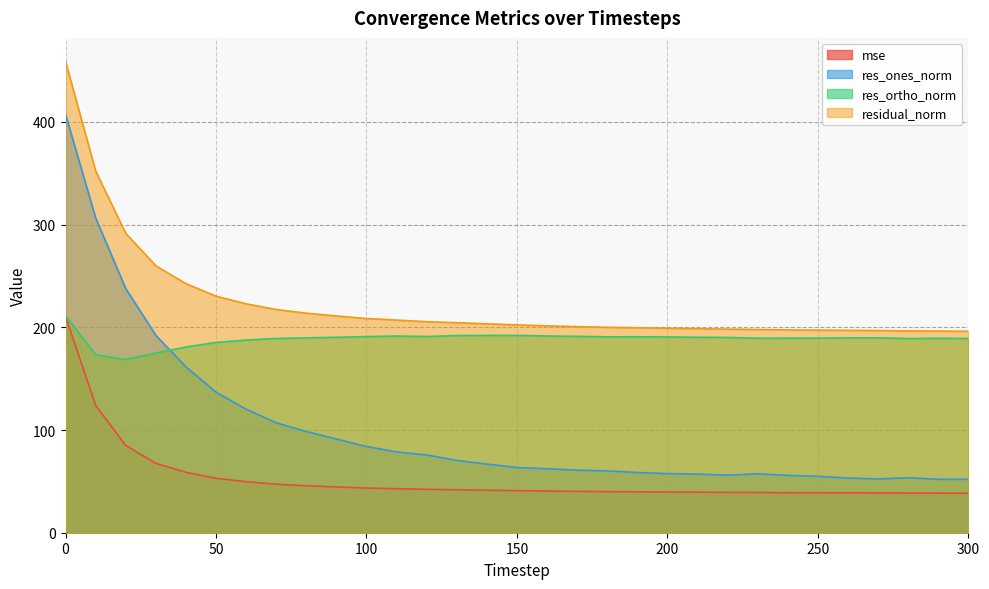

Is it true that res_ortho_norm equals 190.2 at 220?

True